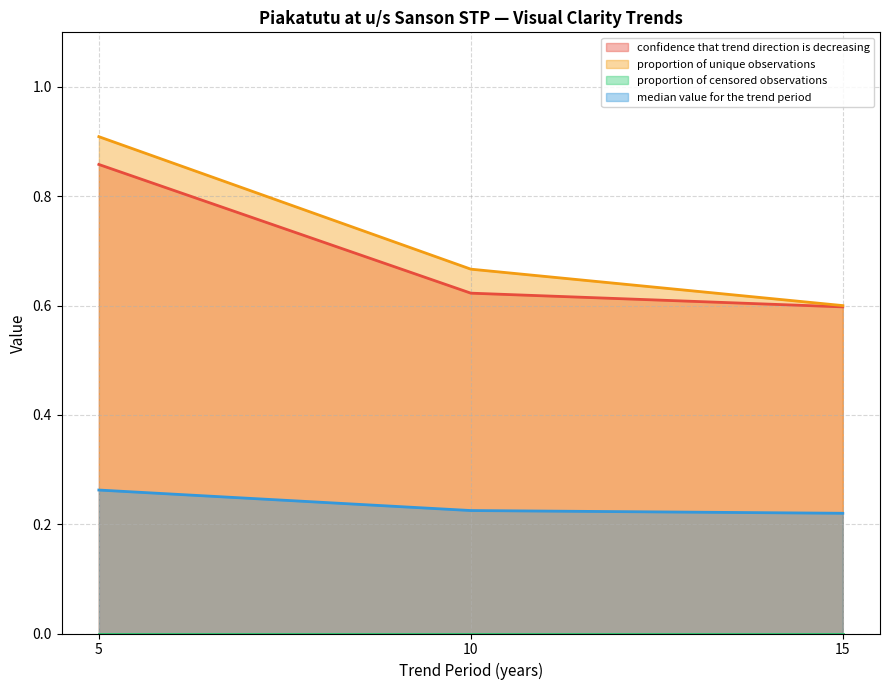

What is the value of the confidence that trend direction is decreasing point at the 3rd from the left?

0.6